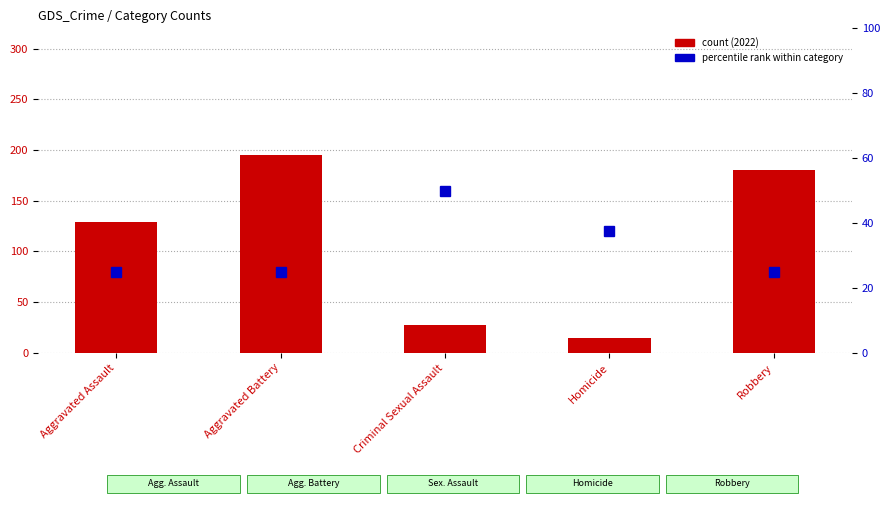

What position from the right is Robbery?

1